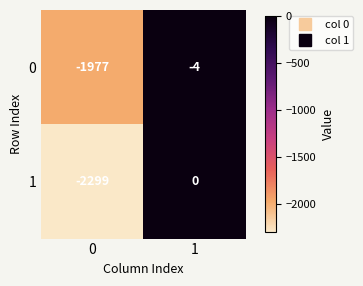

Between 0 and 1, which series saw the biggest shift?

1